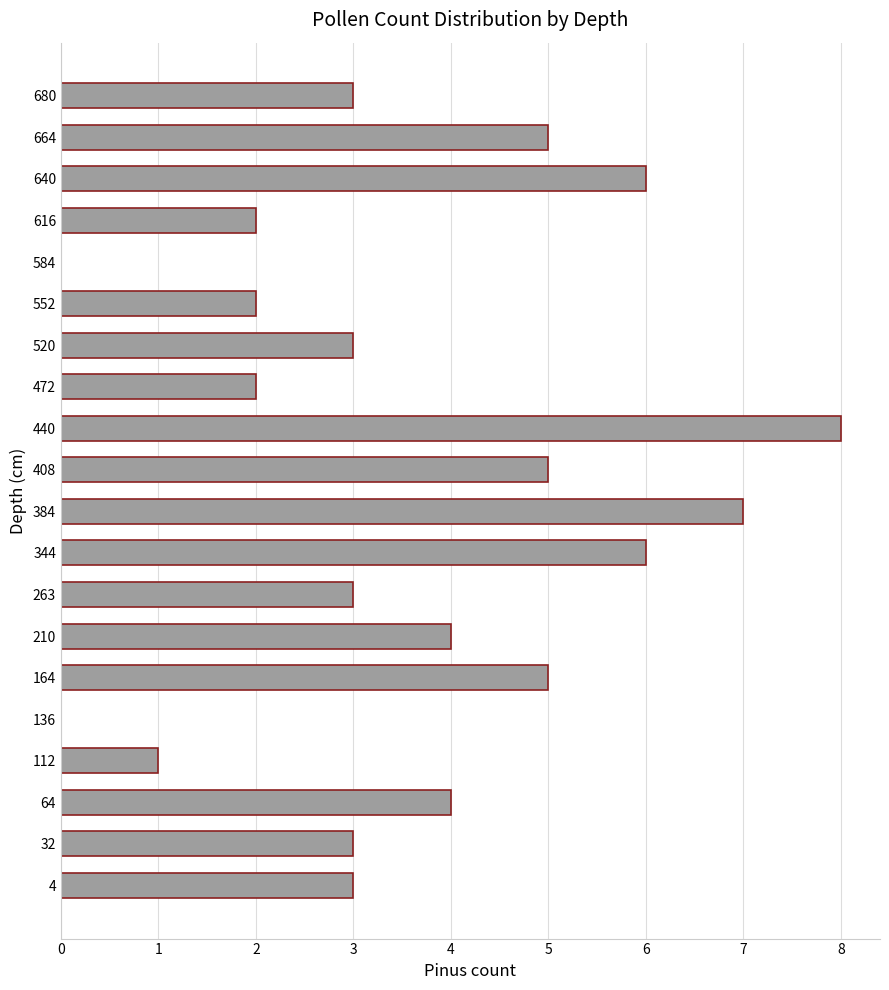

What is the sum of all values?

72